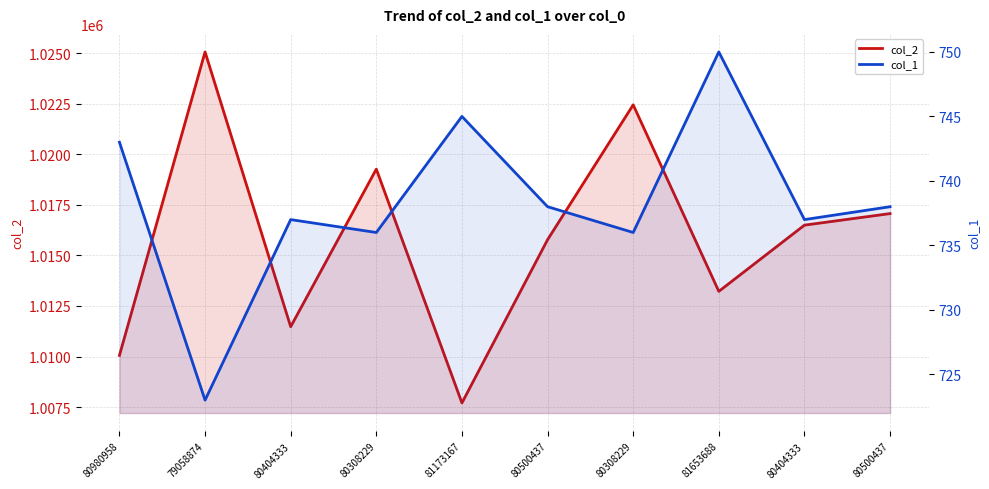

Rank the series by their maximum value, from highest to lowest.

col_2, col_1